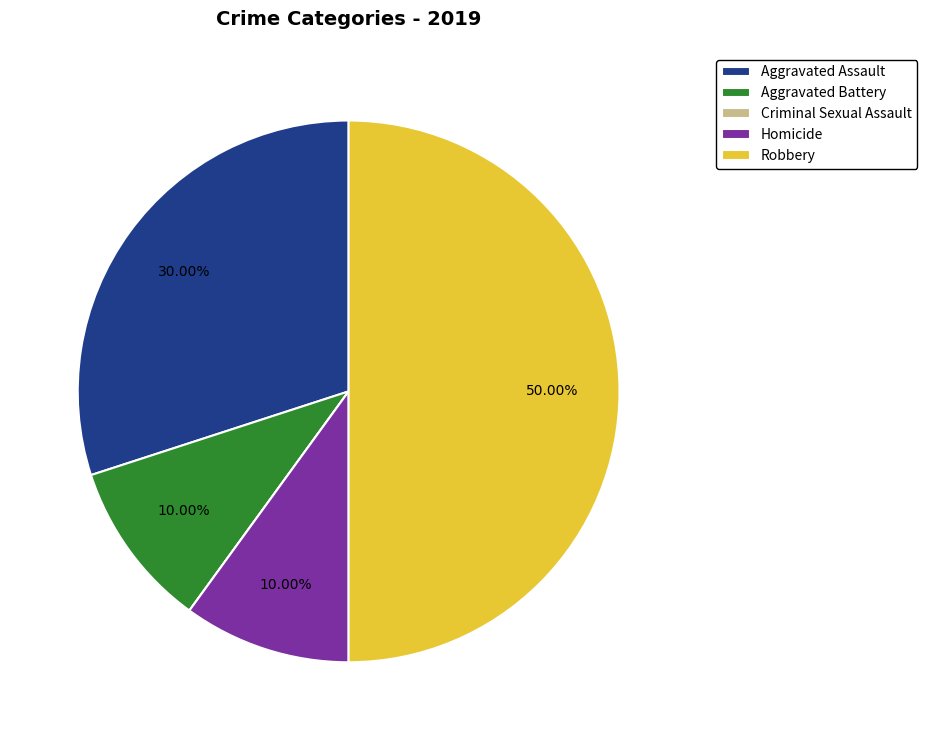

Which has a higher value, Aggravated Assault or Aggravated Battery?

Aggravated Assault